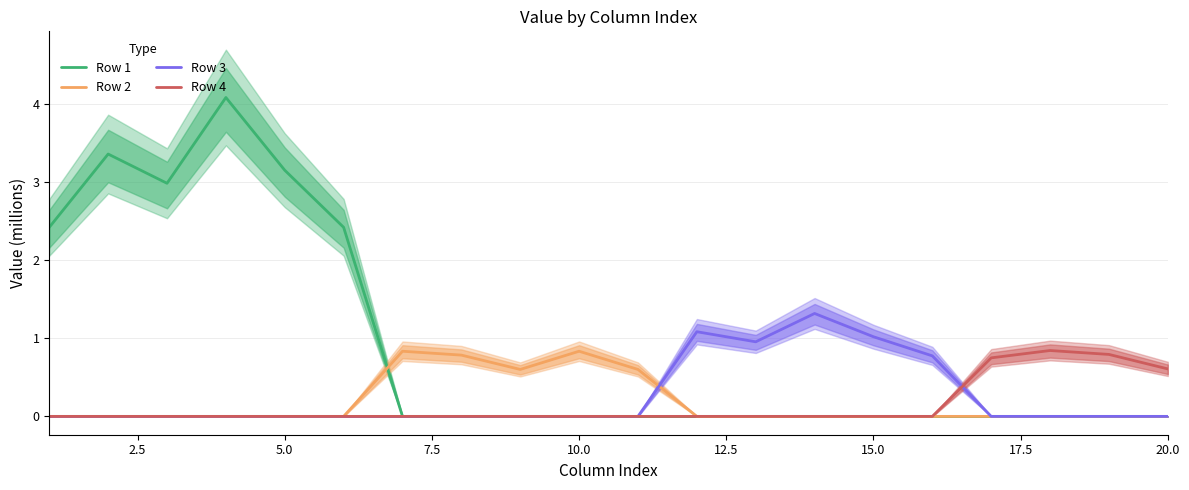

Which category has the lowest value in the Row 1 series?

15.0